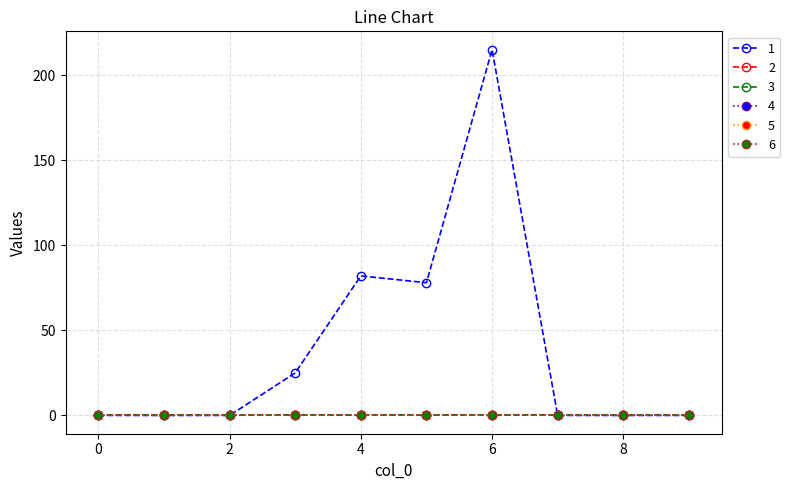

How many lines are shown in the chart?

6